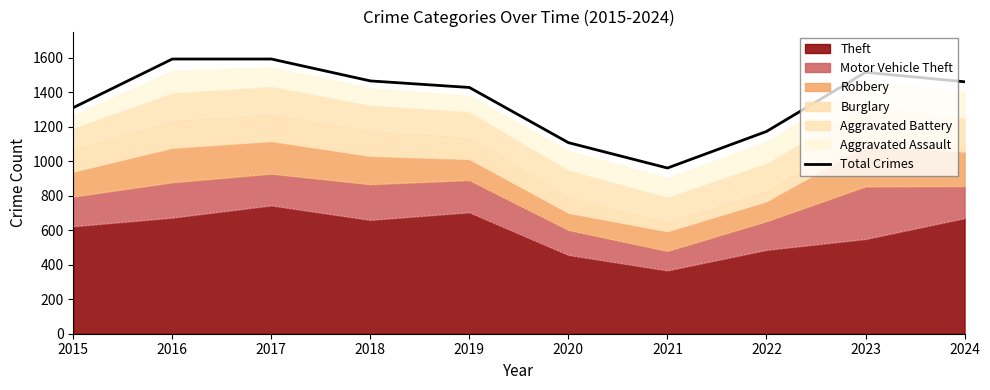

How many lines are shown in the chart?

1